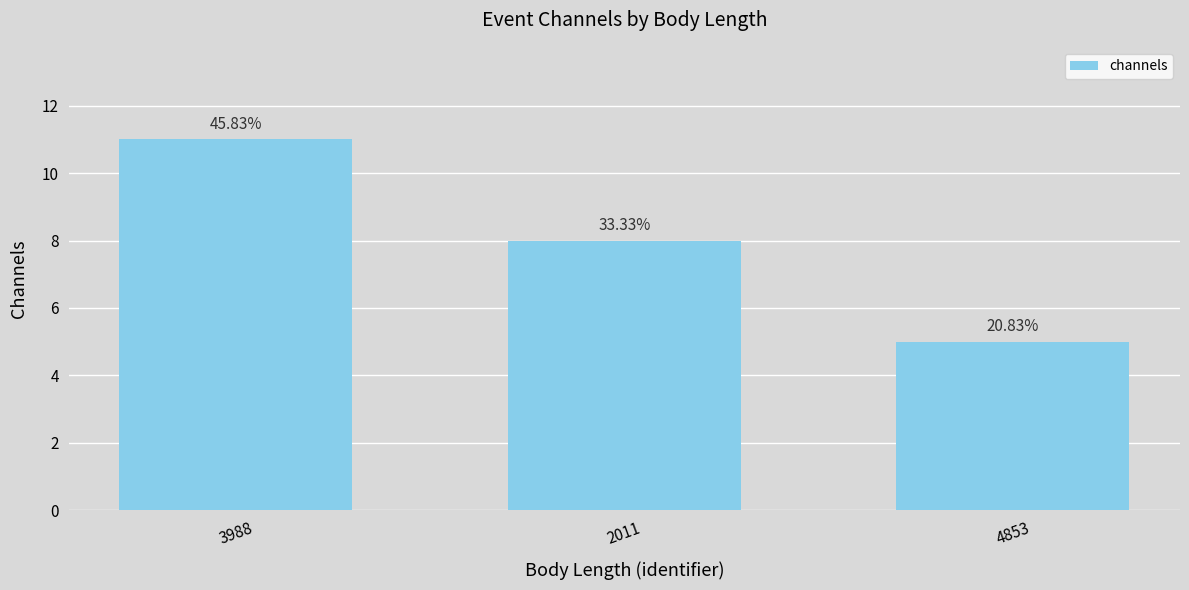

True or false: the data shows 8 at 4853.

False